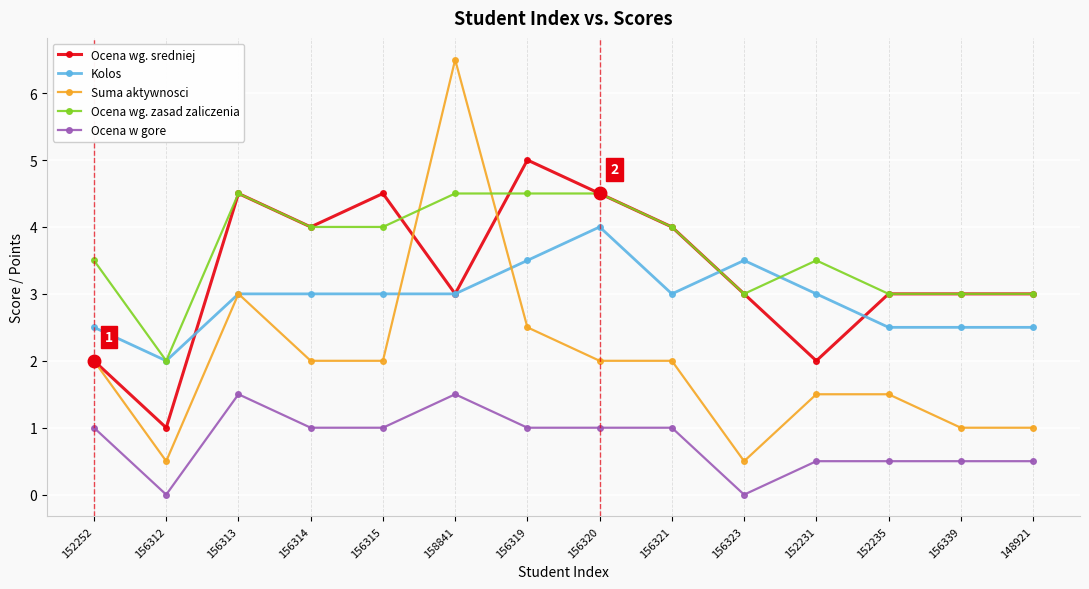

At which label does Kolos reach its minimum?

156312